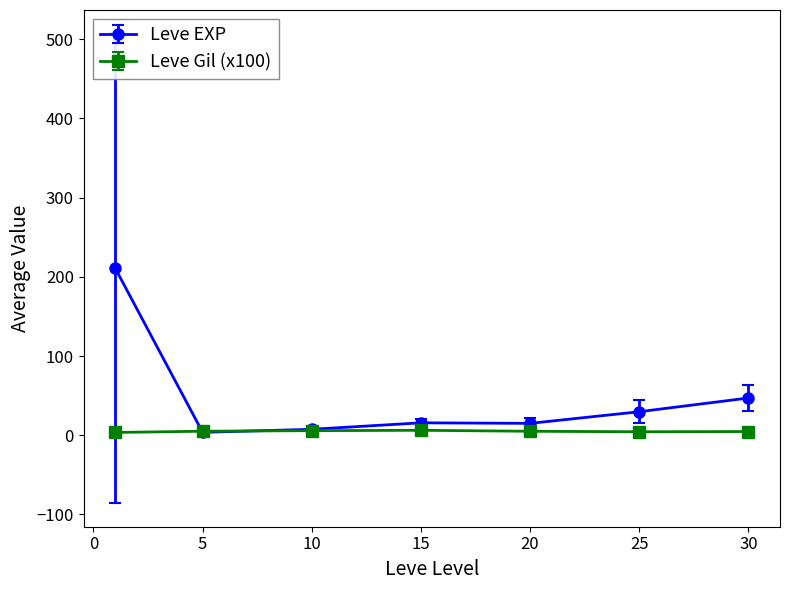

List the series in order of their overall mean, lowest first.

Leve Gil (x100), Leve EXP